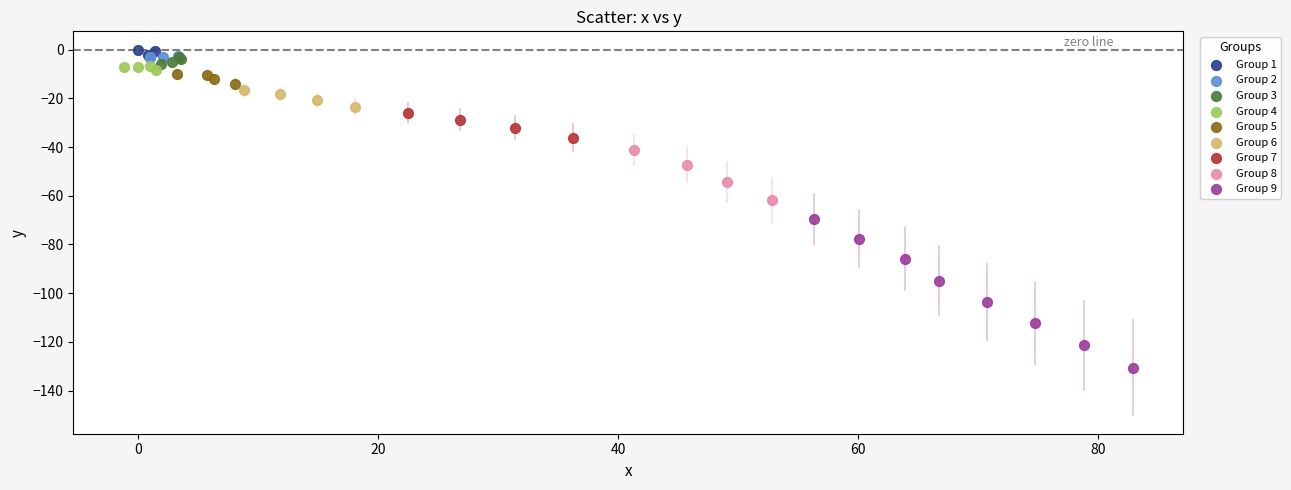

Which series has the largest Y range (max minus min)?

Group 9